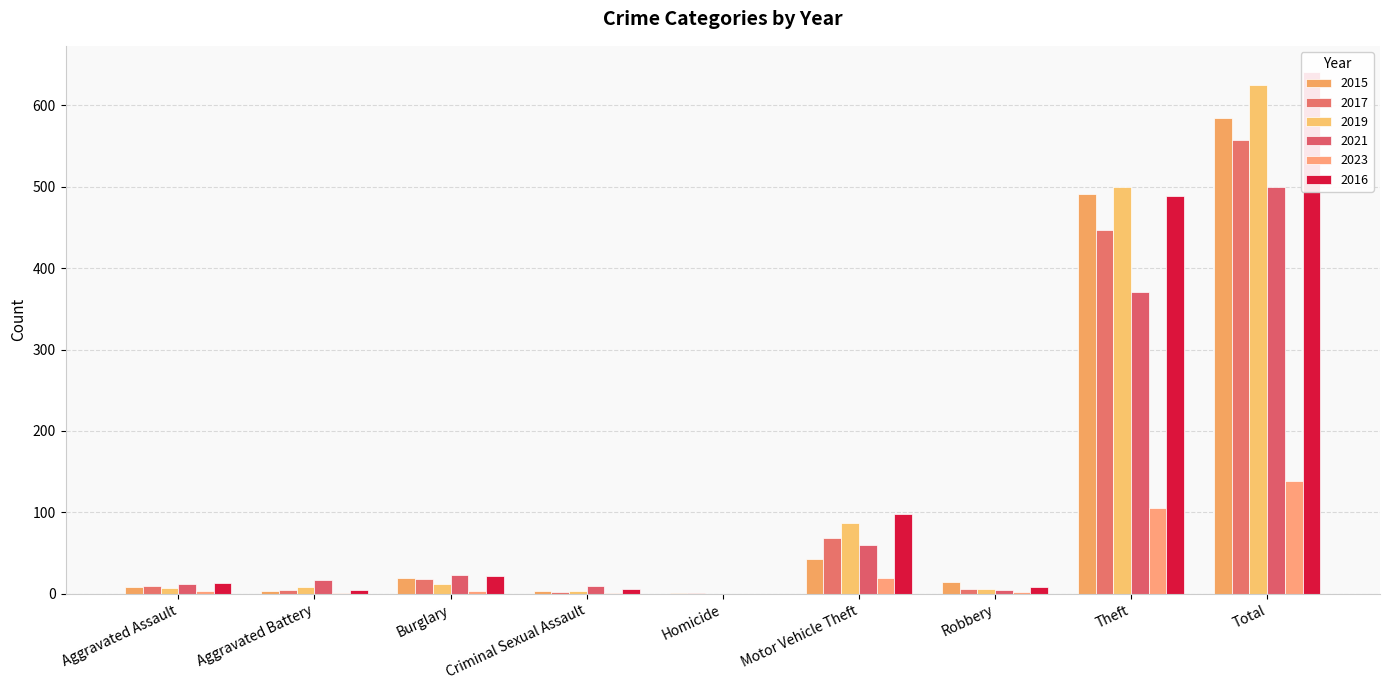

How many series are shown in this chart?

6